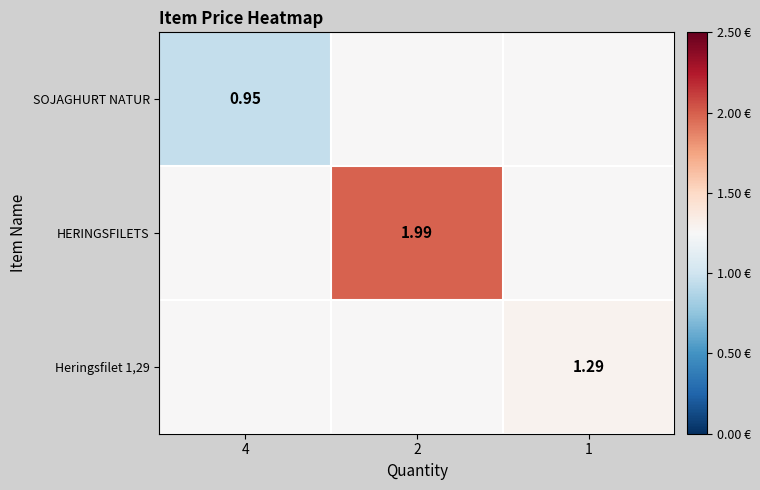

True or false: SOJAGHURT NATUR has a value of 0.7 at 2.

False